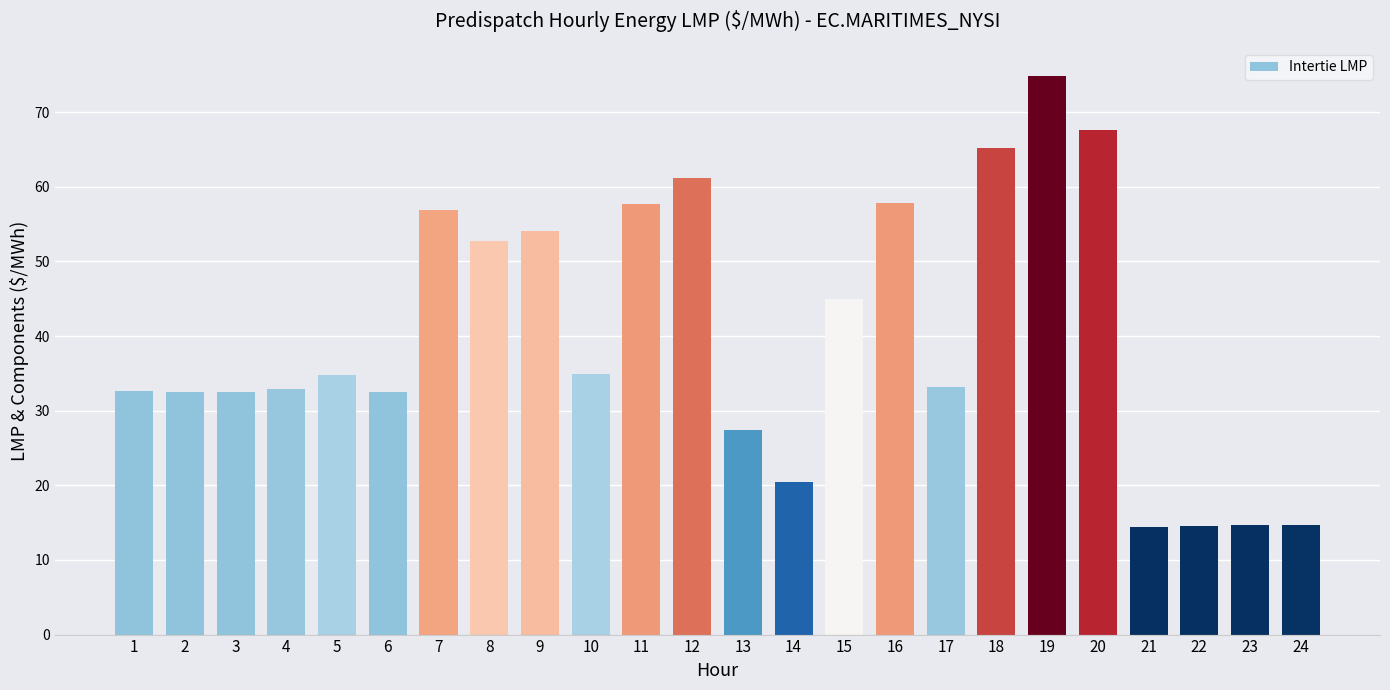

Are the bars grouped side by side (vs. stacked)?

No